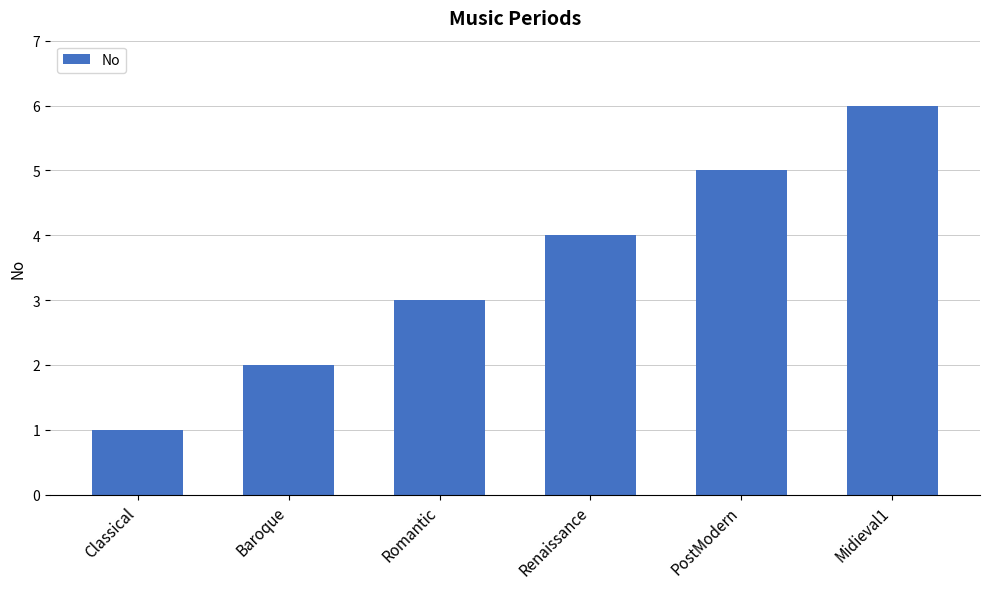

What is the smallest value displayed?

1